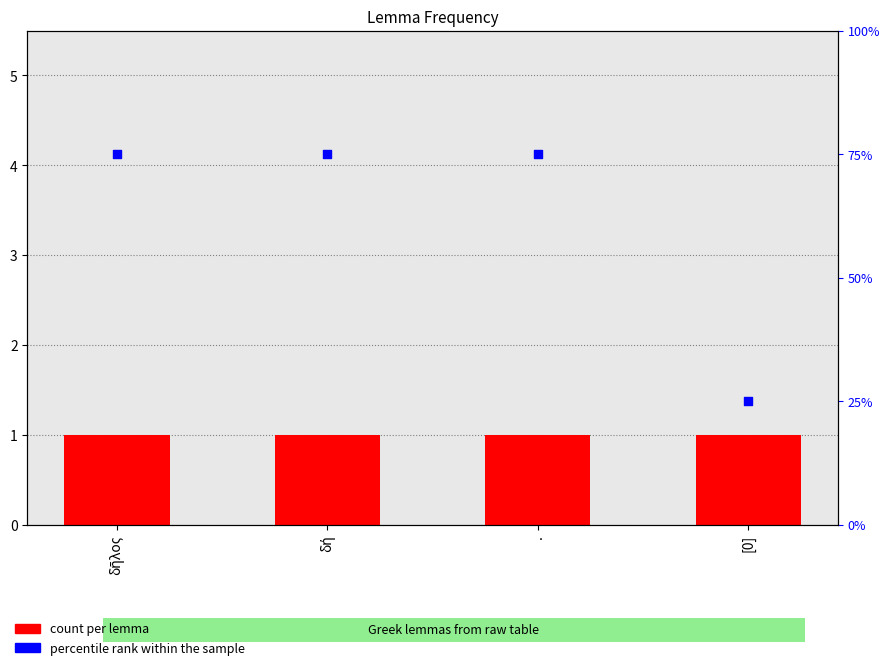

What are all the series names shown in the legend?

count, percentile rank within the sample